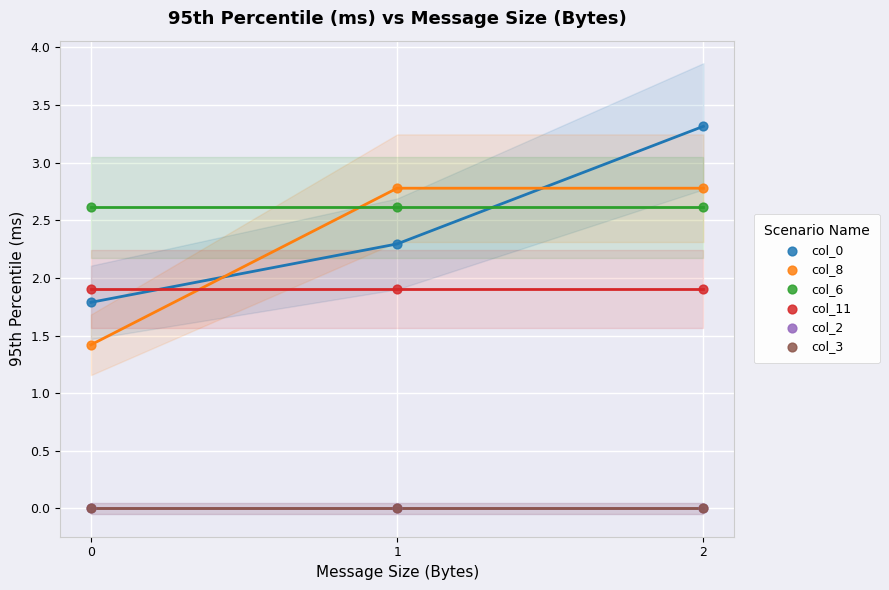

Which series reaches the maximum Y coordinate?

col_0